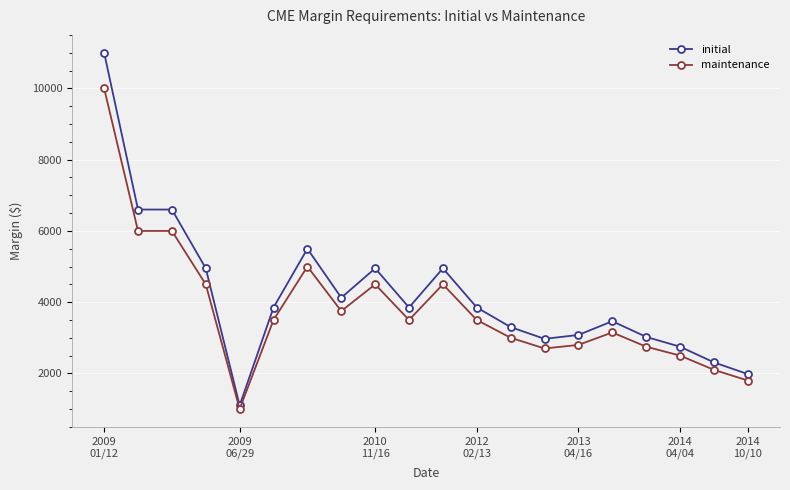

Which series has the widest spread of values?

initial